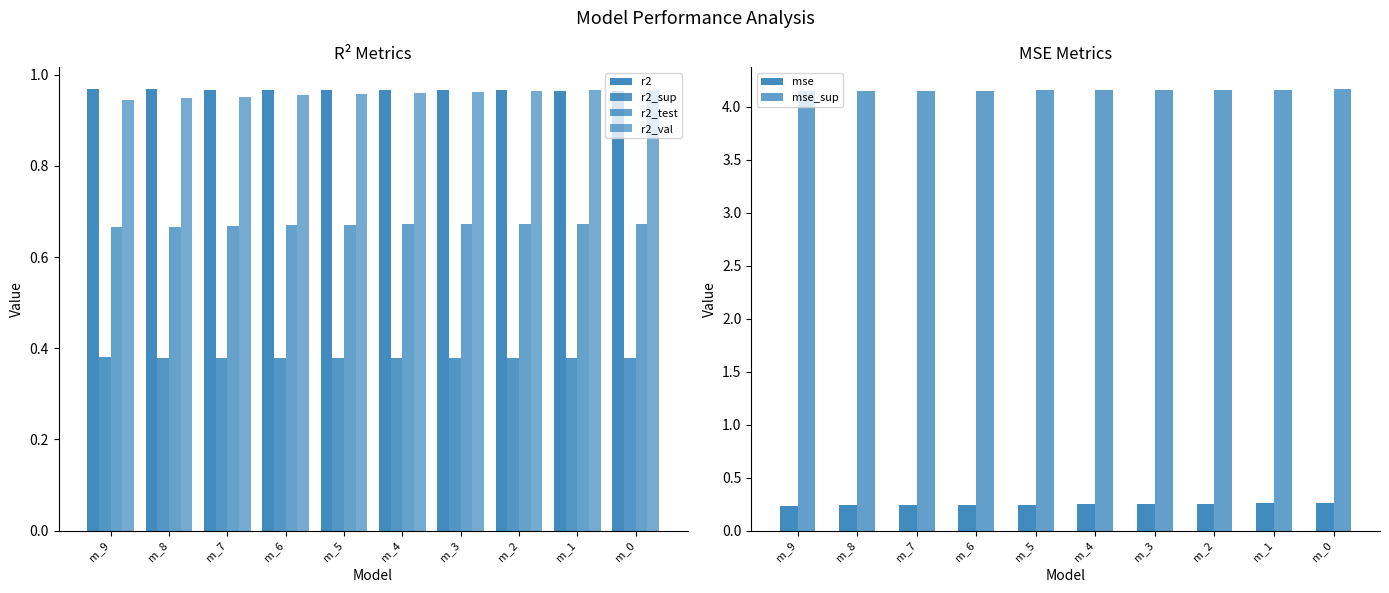

True or false: mse_sup has a value of 1.0 at m_7.

False